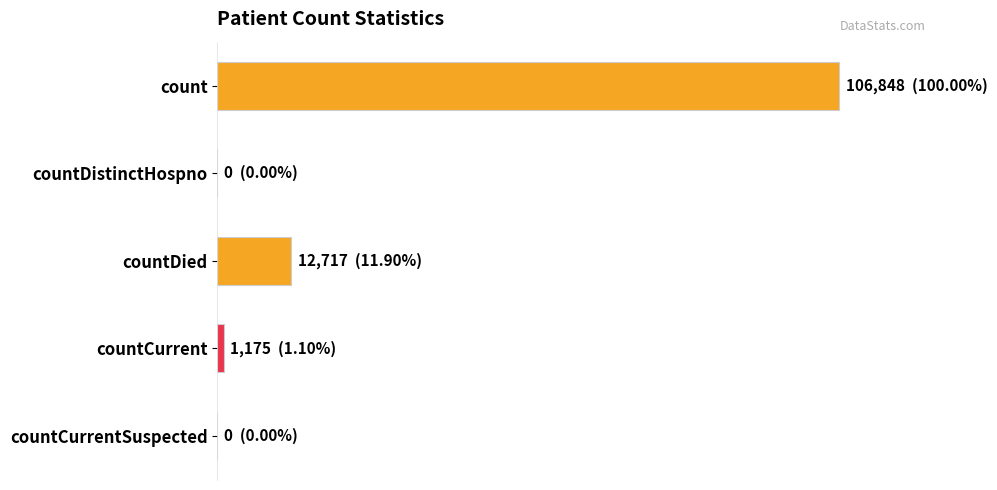

Are the bars horizontal?

Yes